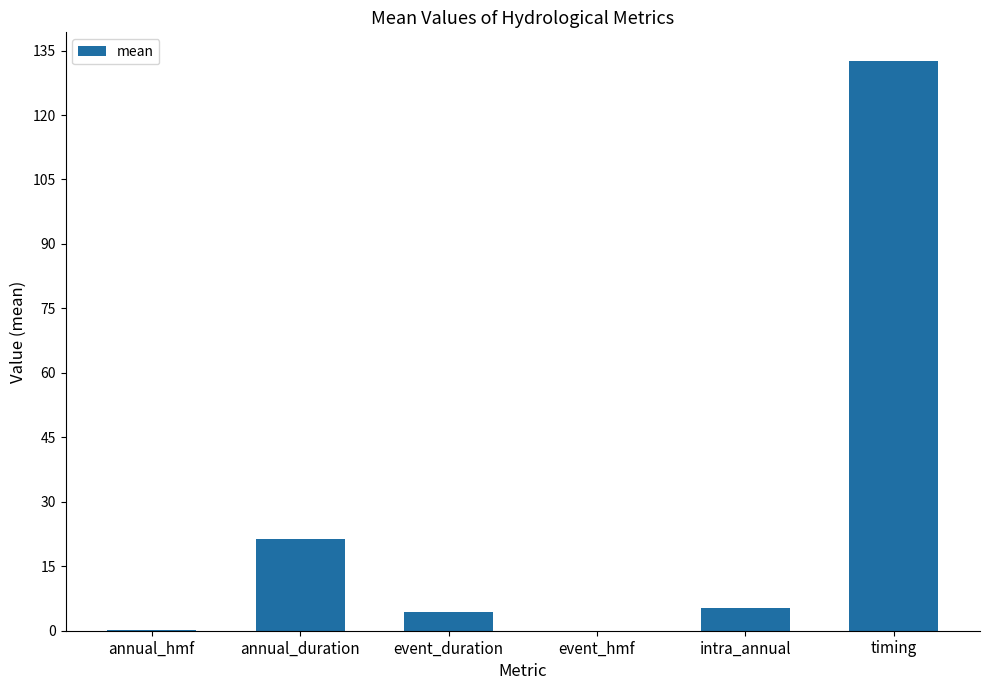

What is the approximate value at intra_annual?

5.4